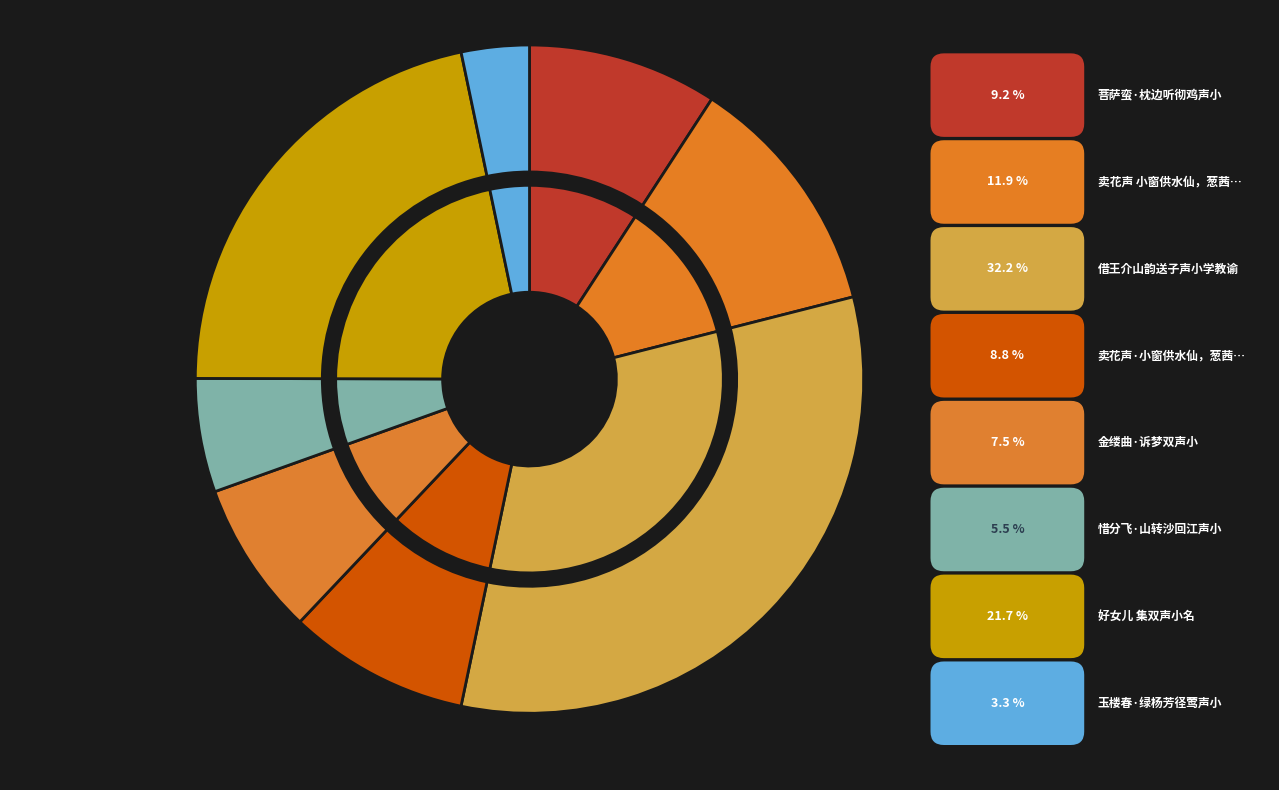

To the nearest percent, what is the average slice percentage?

12%